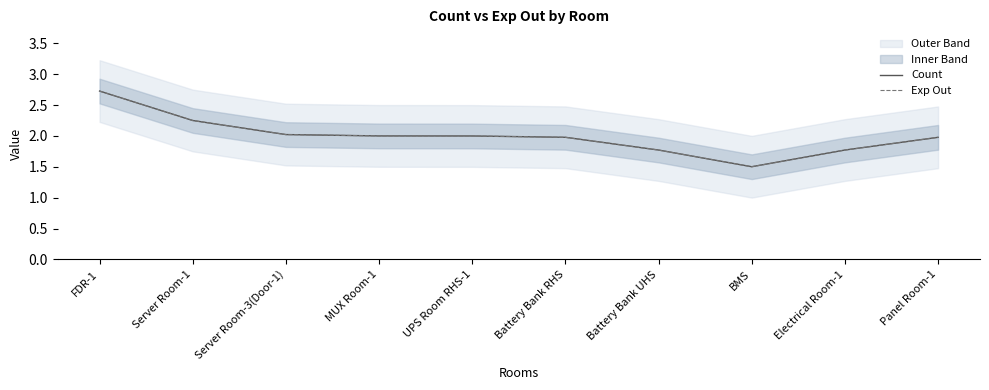

True or false: Exp Out has a value of 3.2 at Panel Room-1.

False